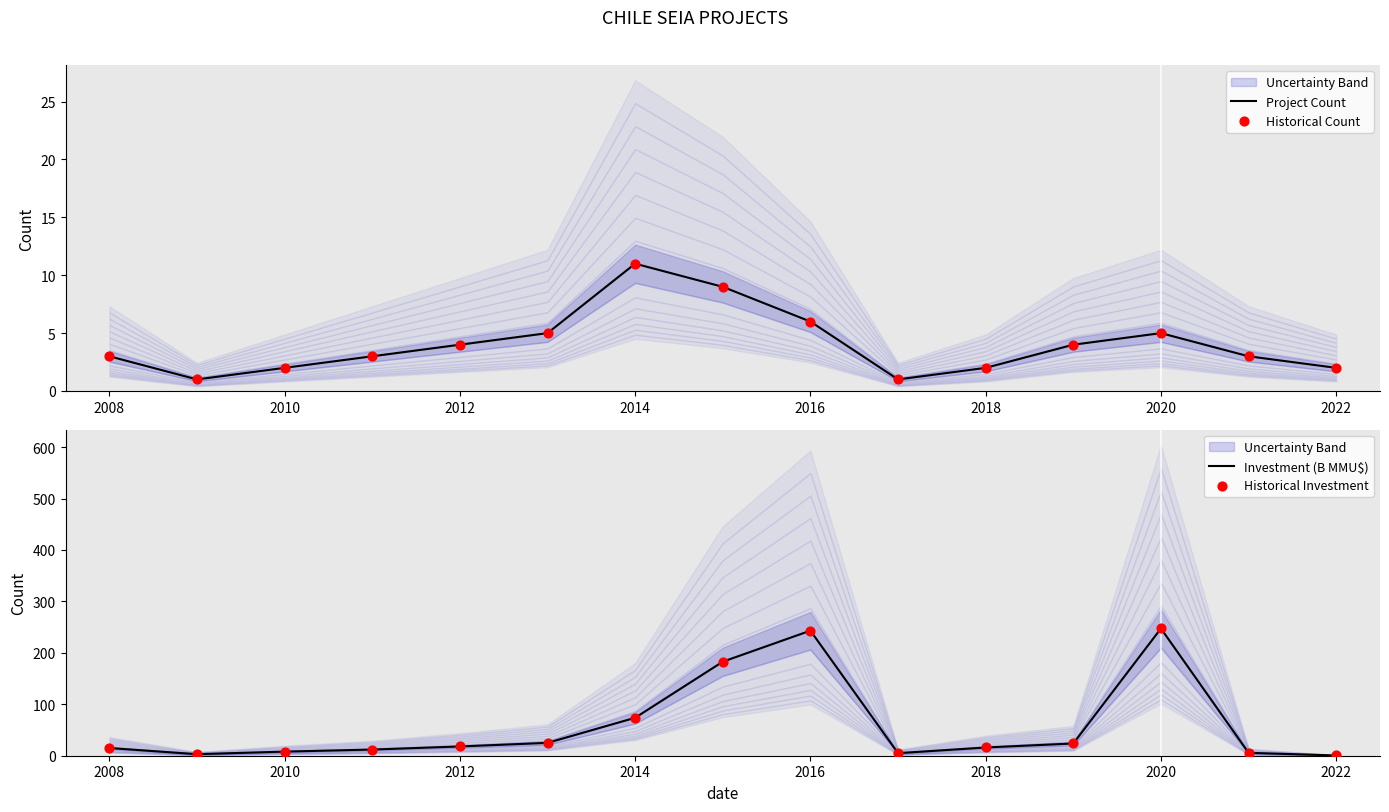

Which series reaches the minimum Y coordinate?

Investment (B MMU$)